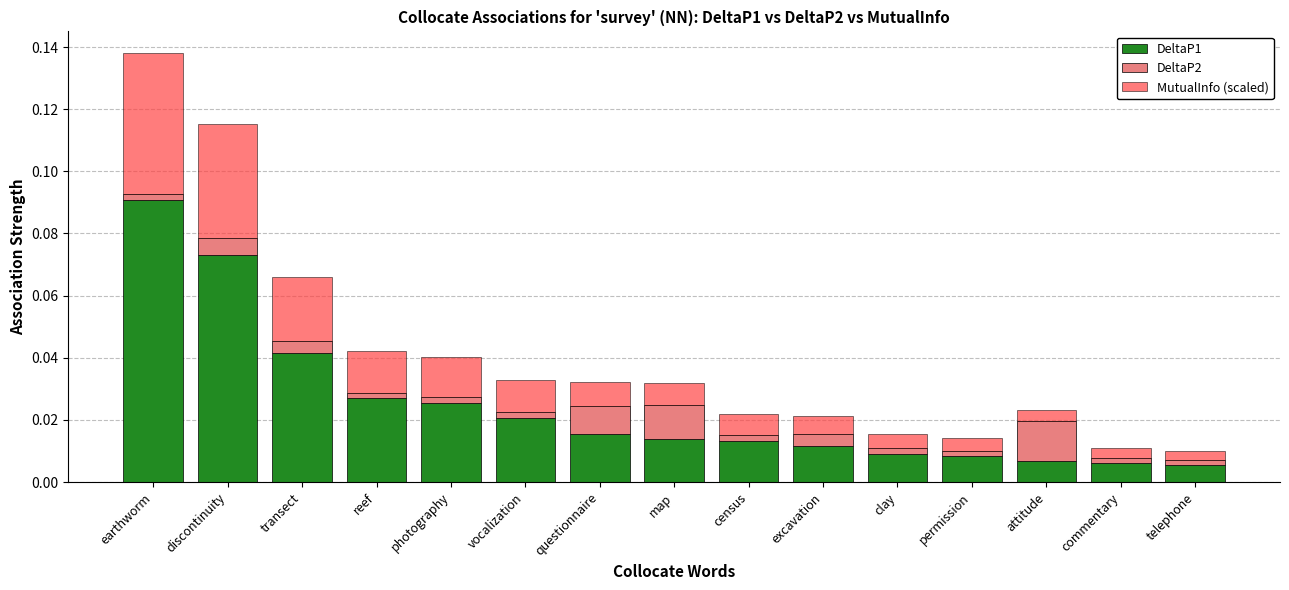

At which label does DeltaP1 reach its peak?

earthworm